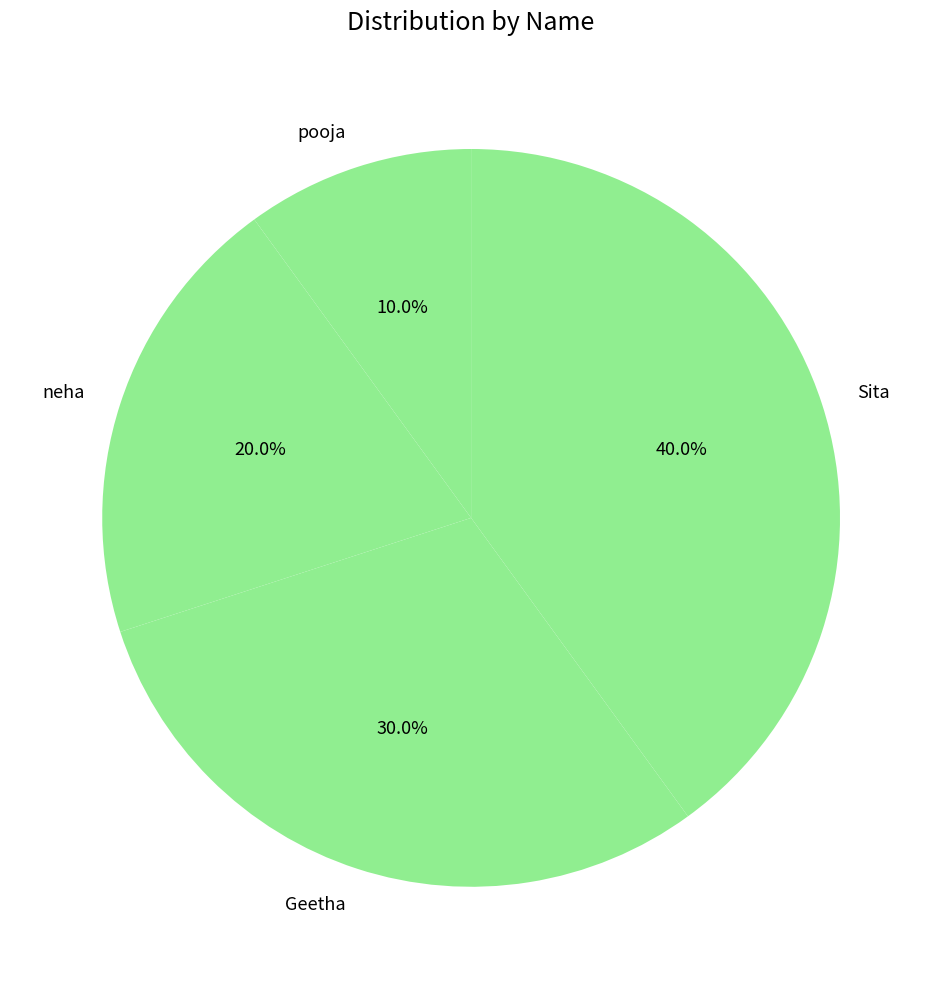

Which slice is the largest?

Sita